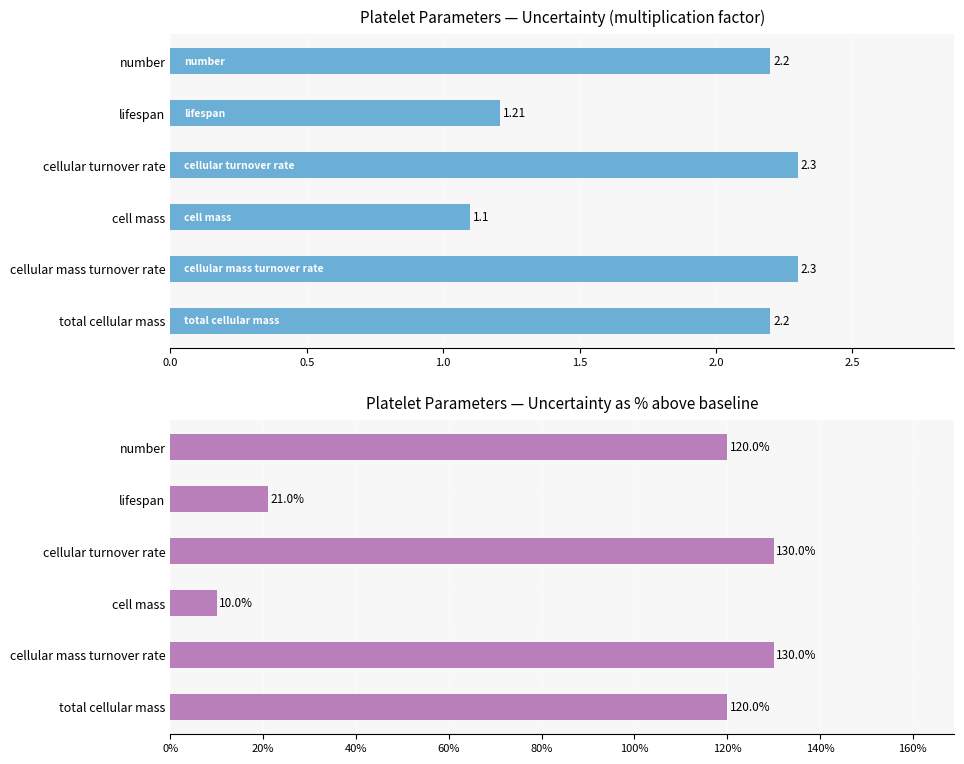

What is the highest value of the Uncertainty series?

2.3